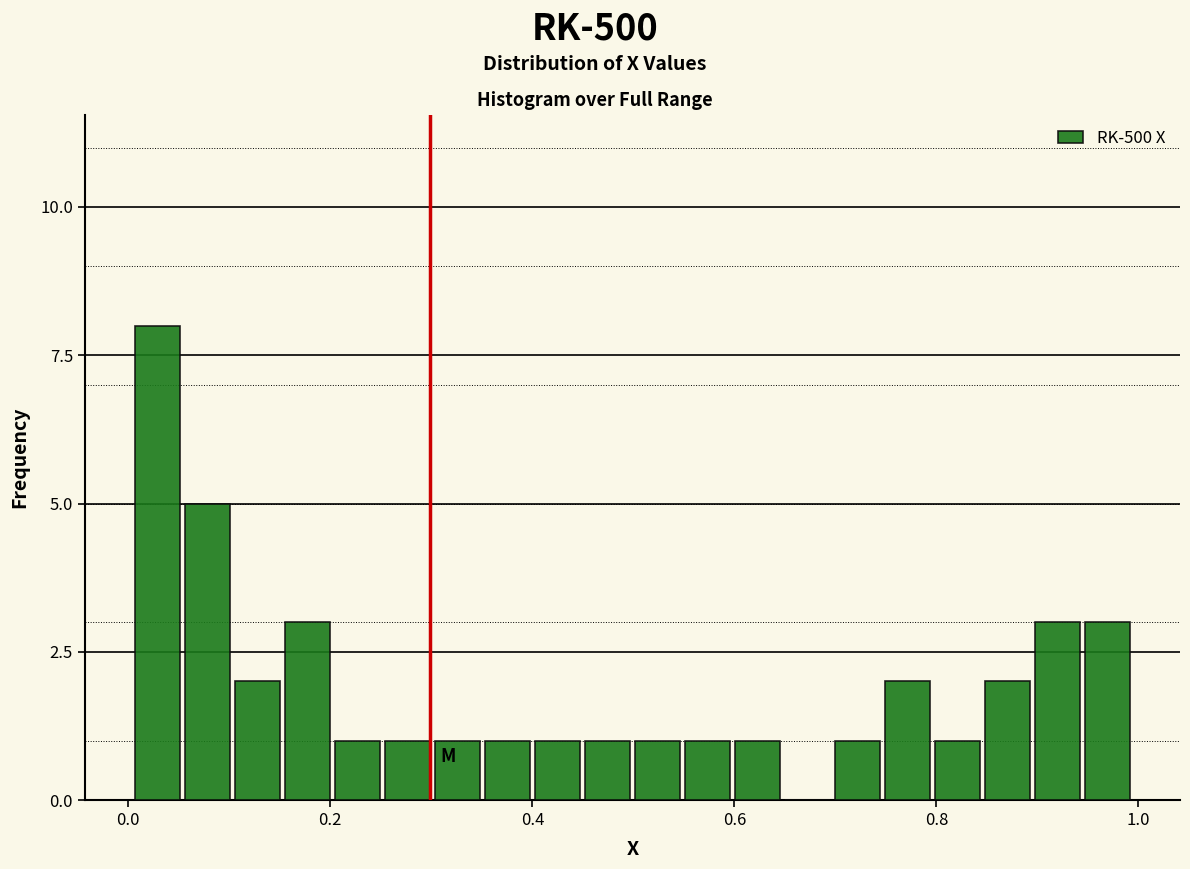

Around what value on the x-axis is the tallest bar? Give the approximate position of its centre, as read against the axis.

0.02